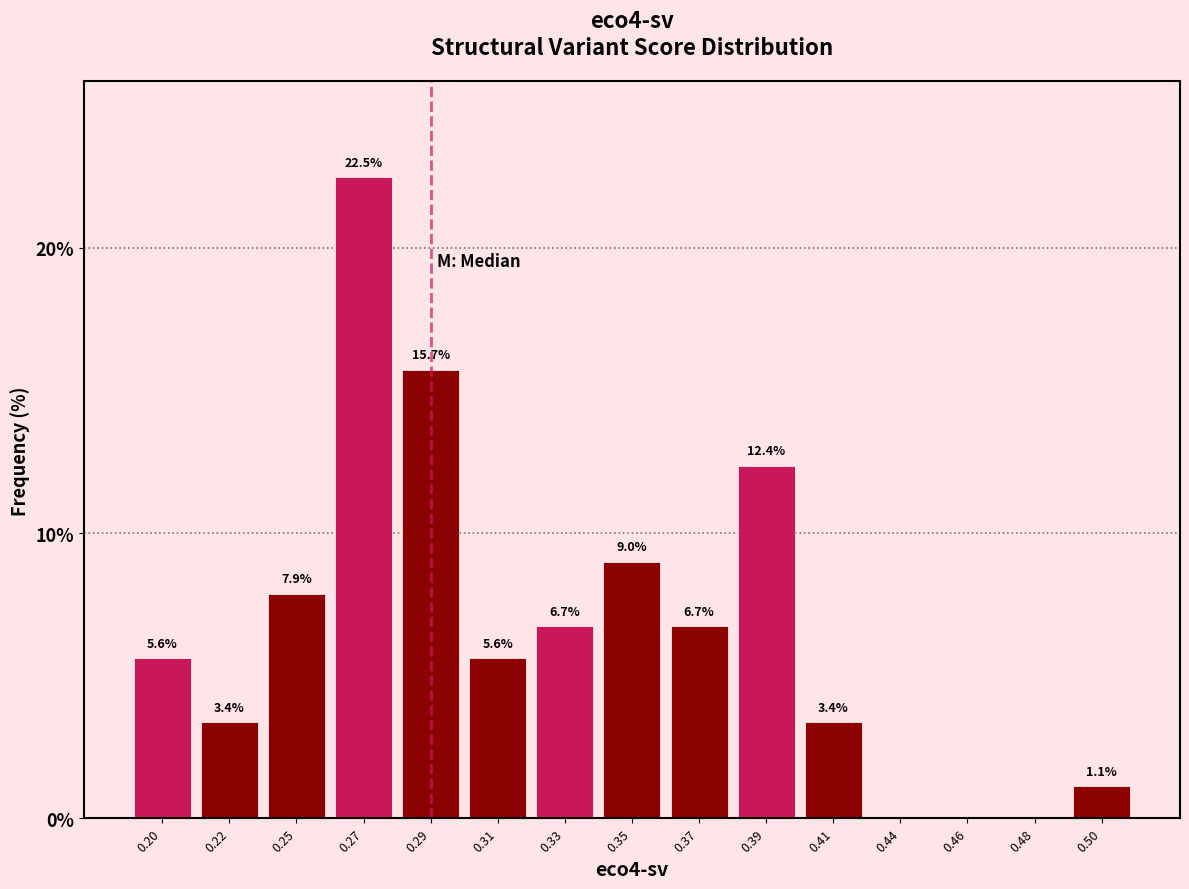

Reading right to left, what are all the values shown in this chart?

0.50=1.1	0.48=0.0	0.46=0.0	0.44=0.0	0.41=3.4	0.39=12.4	0.37=6.7	0.35=9.0	0.33=6.7	0.31=5.6	0.29=15.7	0.27=22.5	0.25=7.9	0.22=3.4	0.20=5.6